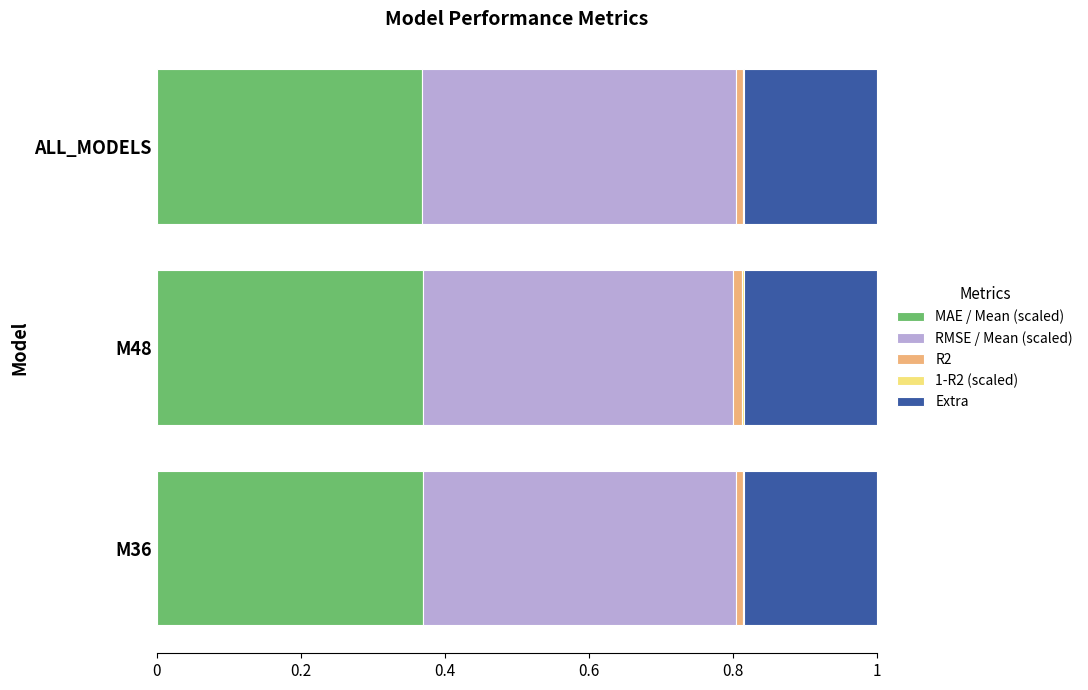

Reading left to right, transcribe all the data shown in this chart.

MAE / Mean (scaled): 0.4	0.4	0.4
RMSE / Mean (scaled): 0.4	0.4	0.4
R2: 0.0	0.0	0.0
1-R2 (scaled): 0.0	0.0	0.0
Extra: 0.2	0.2	0.2